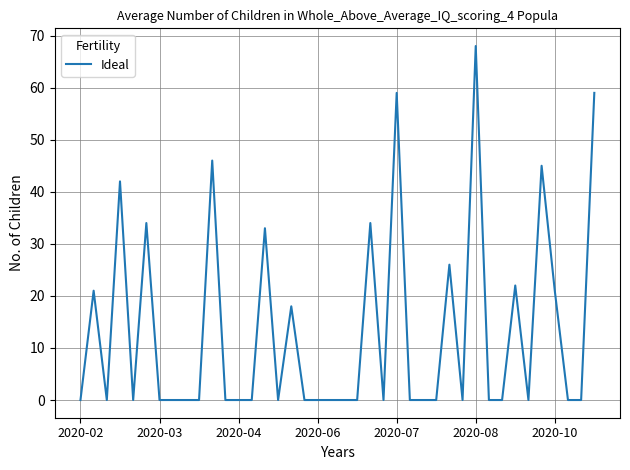

What is the difference between the maximum and minimum values?

68